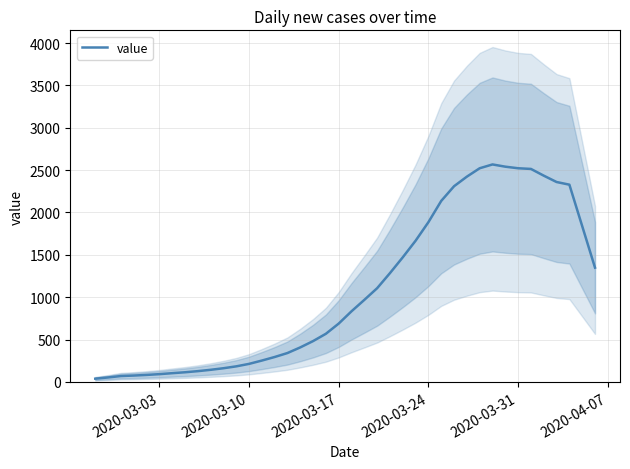

What is the difference between the maximum and minimum values?

2528.8